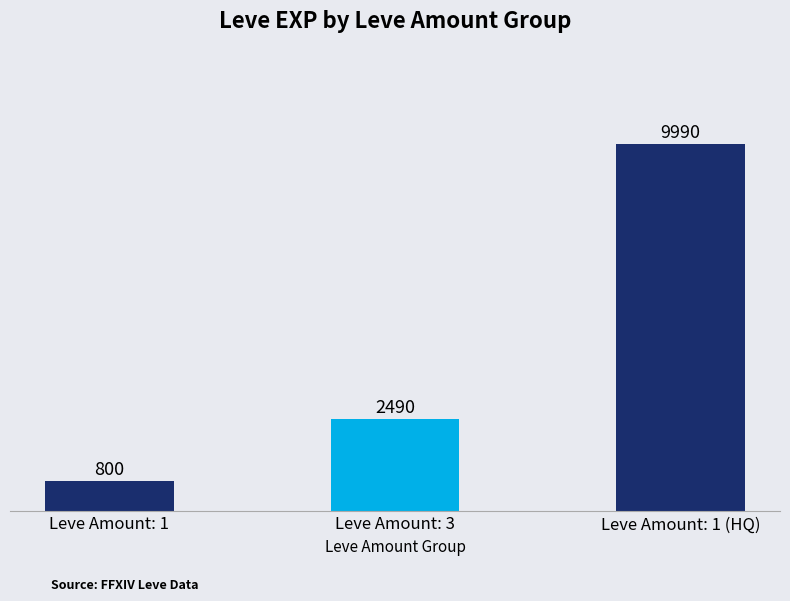

What is the difference between the maximum and second lowest values?

7500